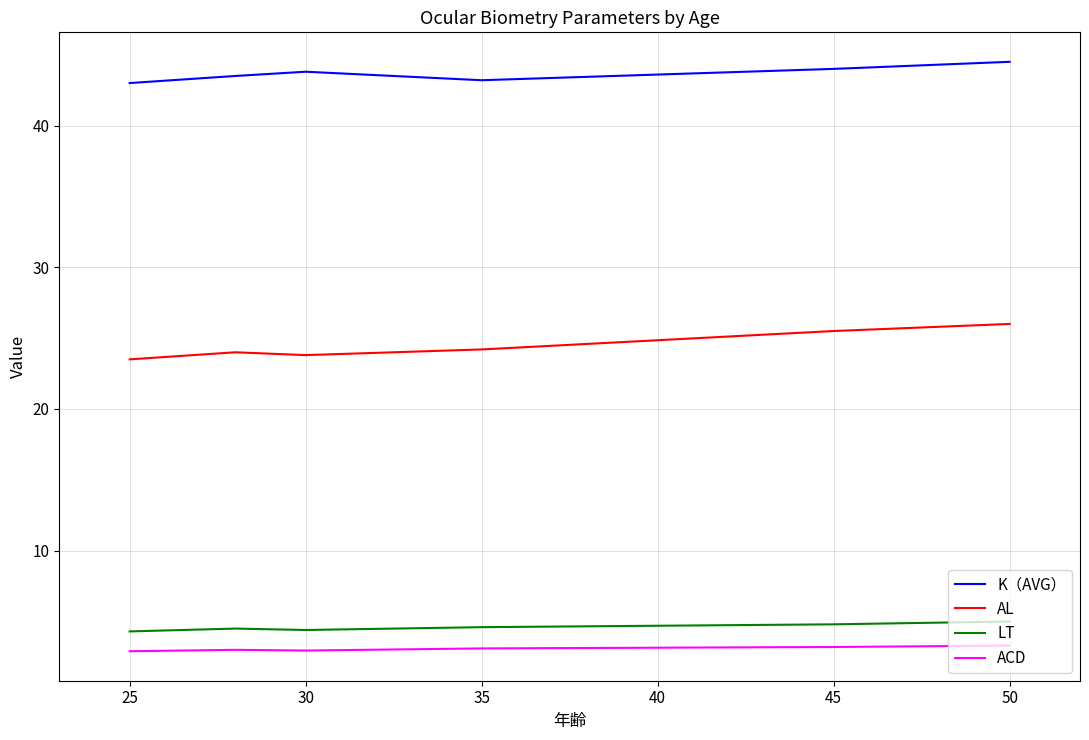

True or false: K（AVG） and ACD cross at least once.

False